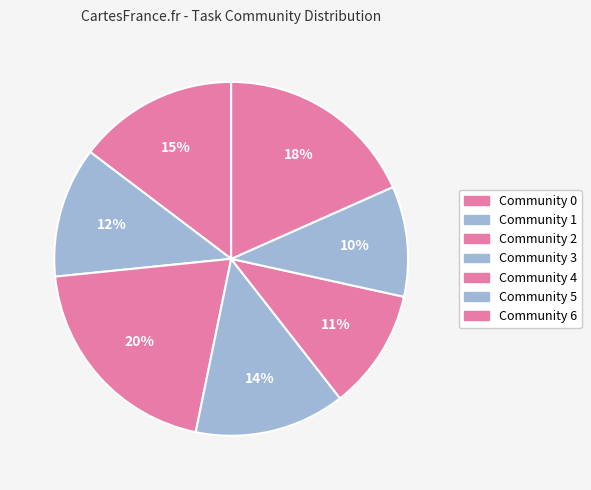

Which category has the smallest portion of the pie?

Community 5